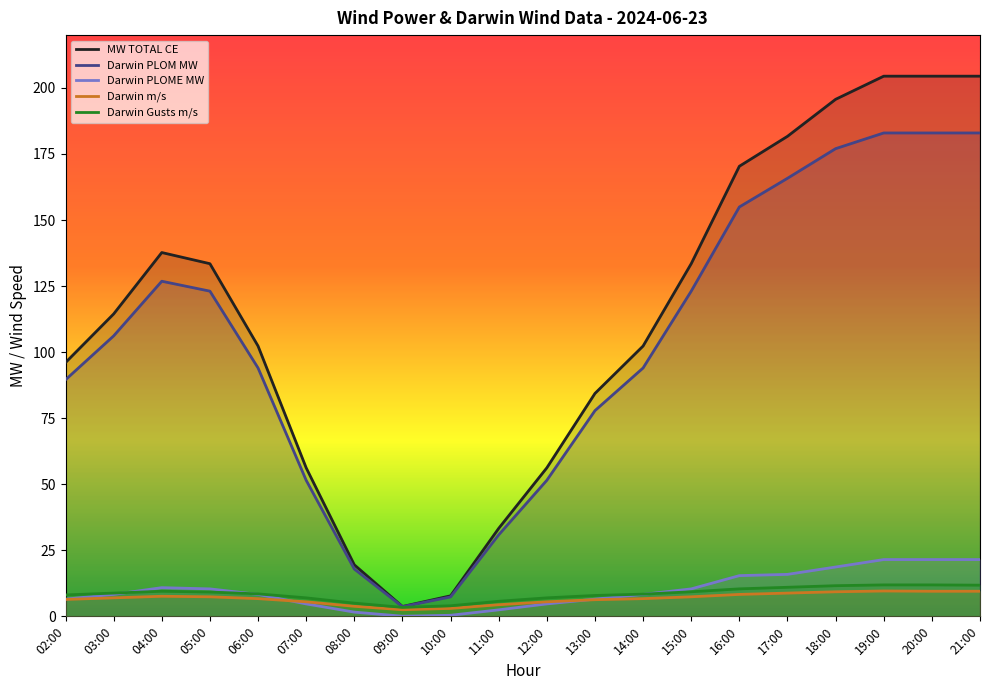

Between 09:00 and 16:00, which is larger?

16:00